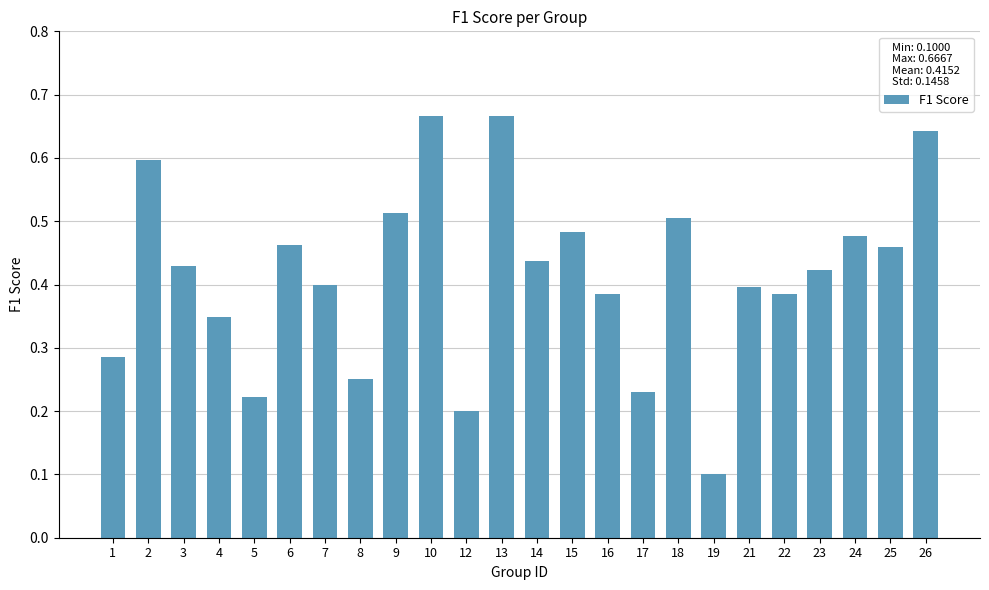

Does the chart contain stacked bars?

No